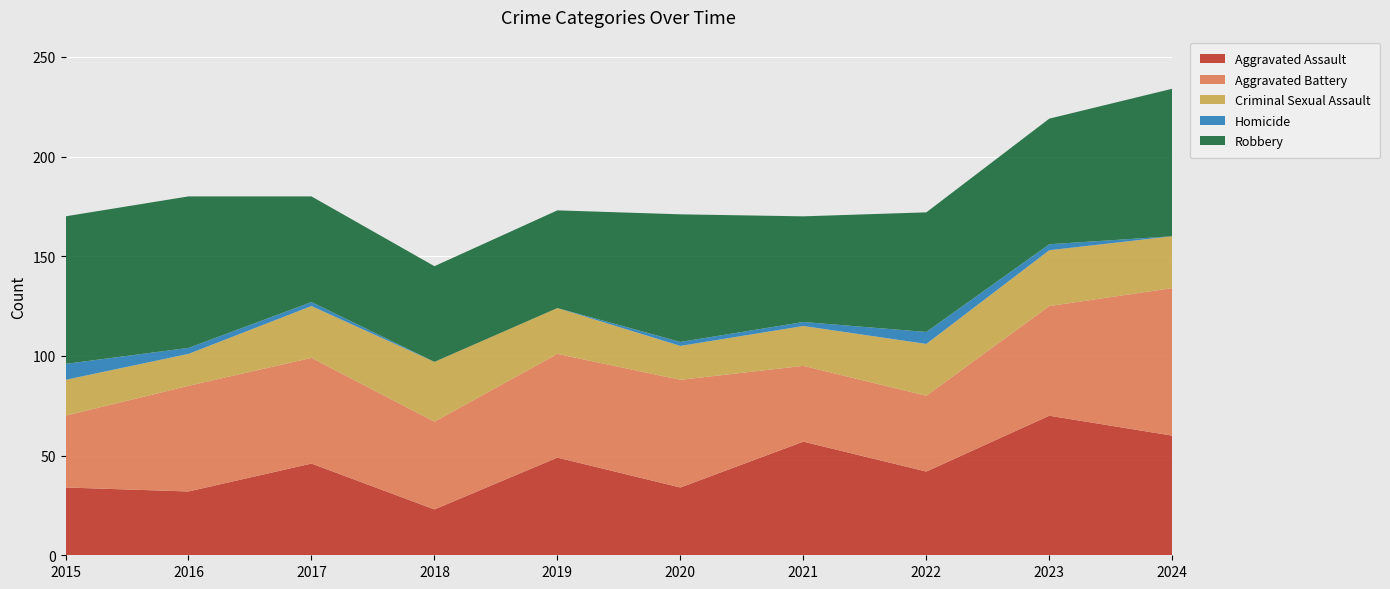

Reading left to right, transcribe all the data shown in this chart.

Aggravated Assault: 34	32	46	23	49	34	57	42	70	60
Aggravated Battery: 36	53	53	44	52	54	38	38	55	74
Criminal Sexual Assault: 18	16	26	30	23	17	20	26	28	26
Homicide: 8	3	2	0	0	2	2	6	3	0
Robbery: 74	76	53	48	49	64	53	60	63	74